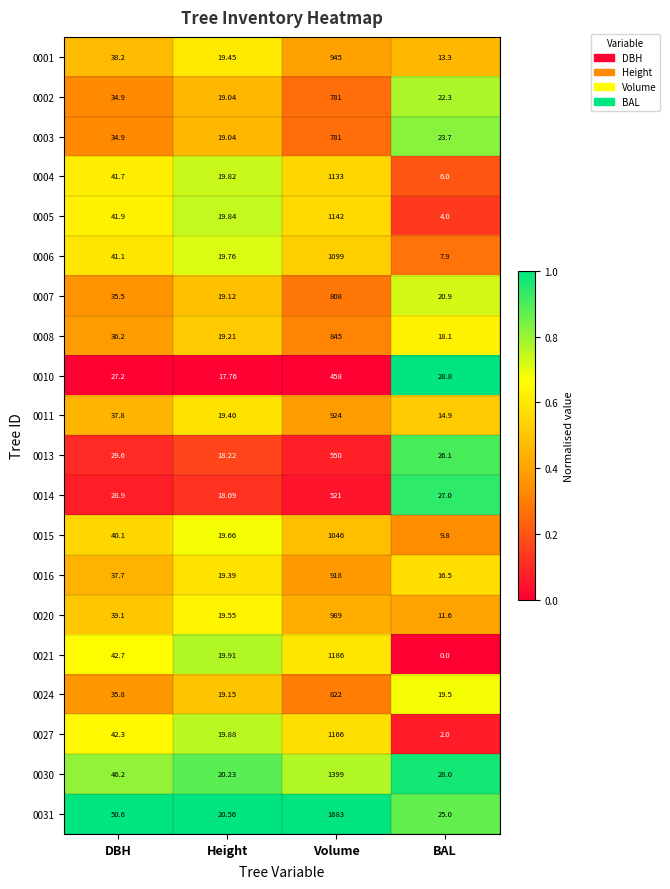

What is the spread (max minus min) of values at Volume?

1225.0